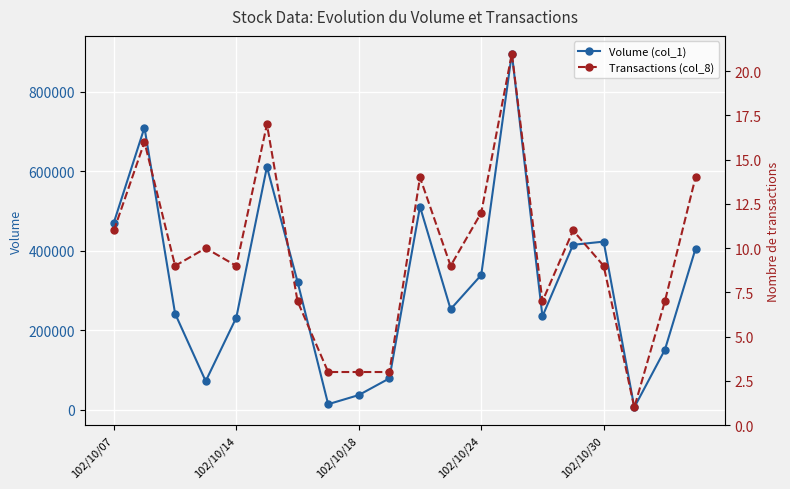

Which series has the largest total across all categories?

Volume (col_1)